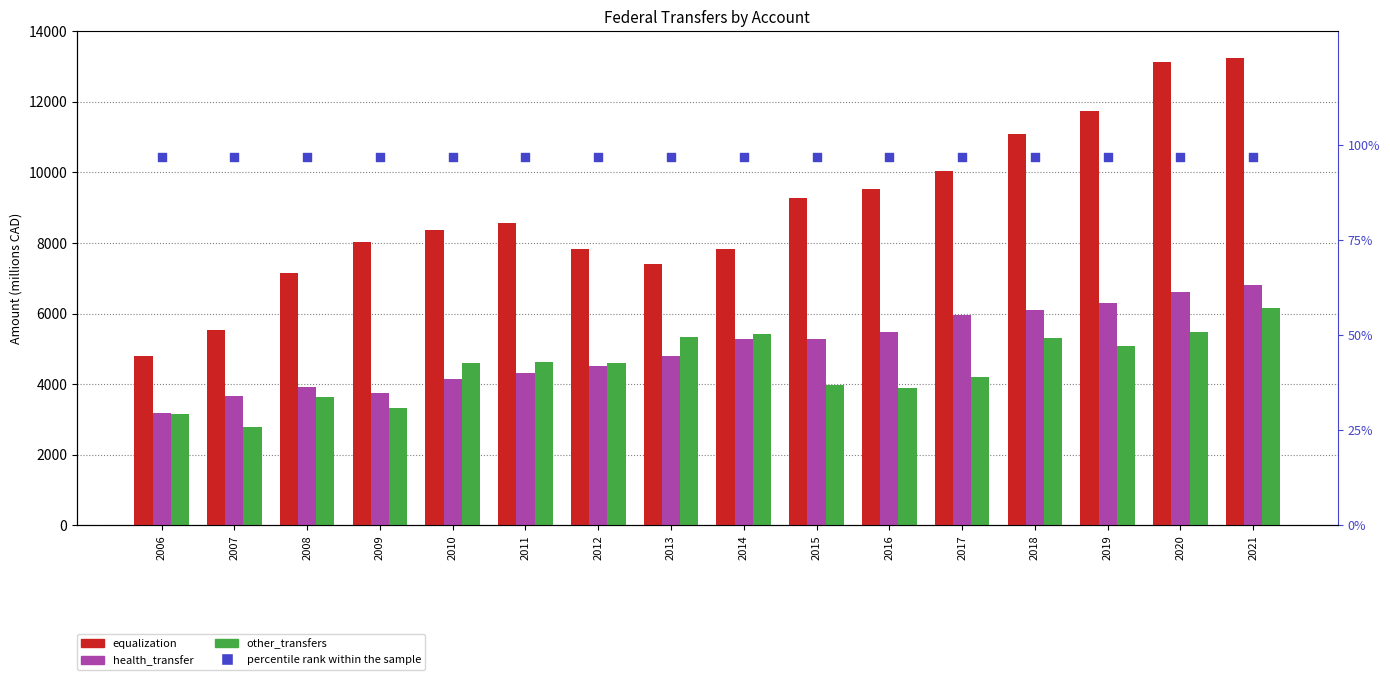

What is the total value across all series at 2010?

17207